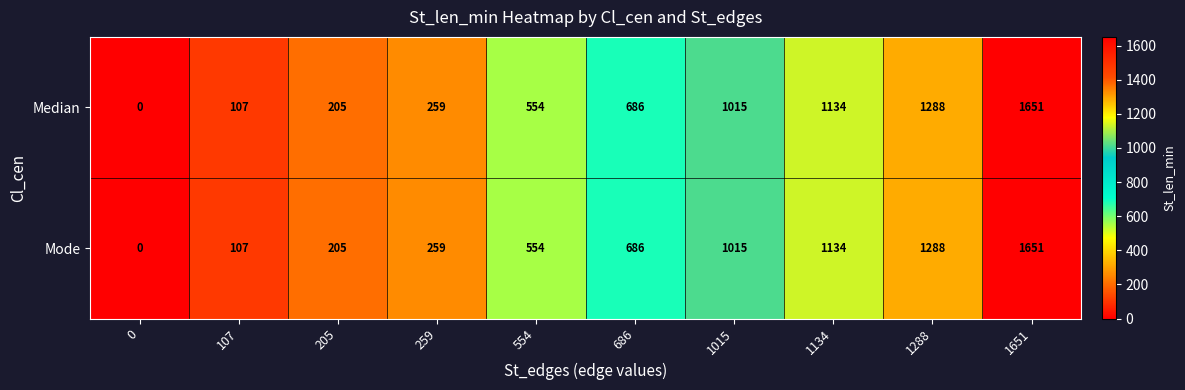

How many data points does each series have?

10